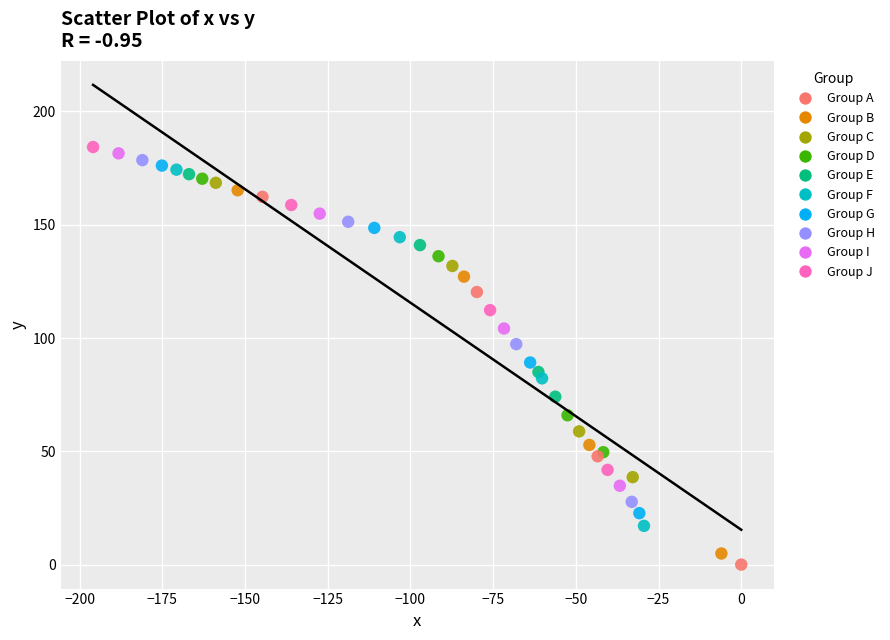

What Y value in the scatter plot is closest to 92?

89.2